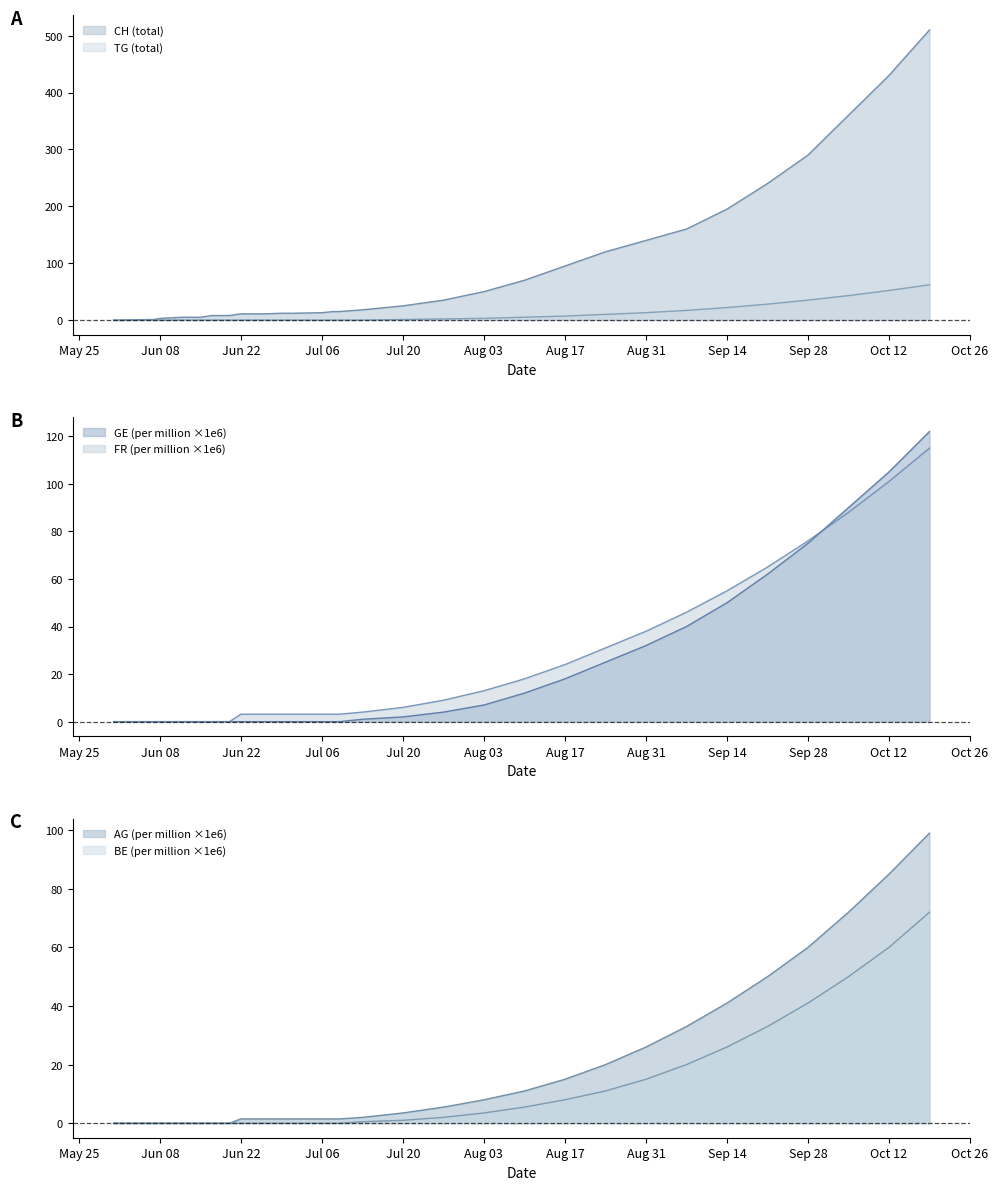

What are all the series names shown in the legend?

CH, GE_pc, FR_pc, AG_pc, BE_pc, TG